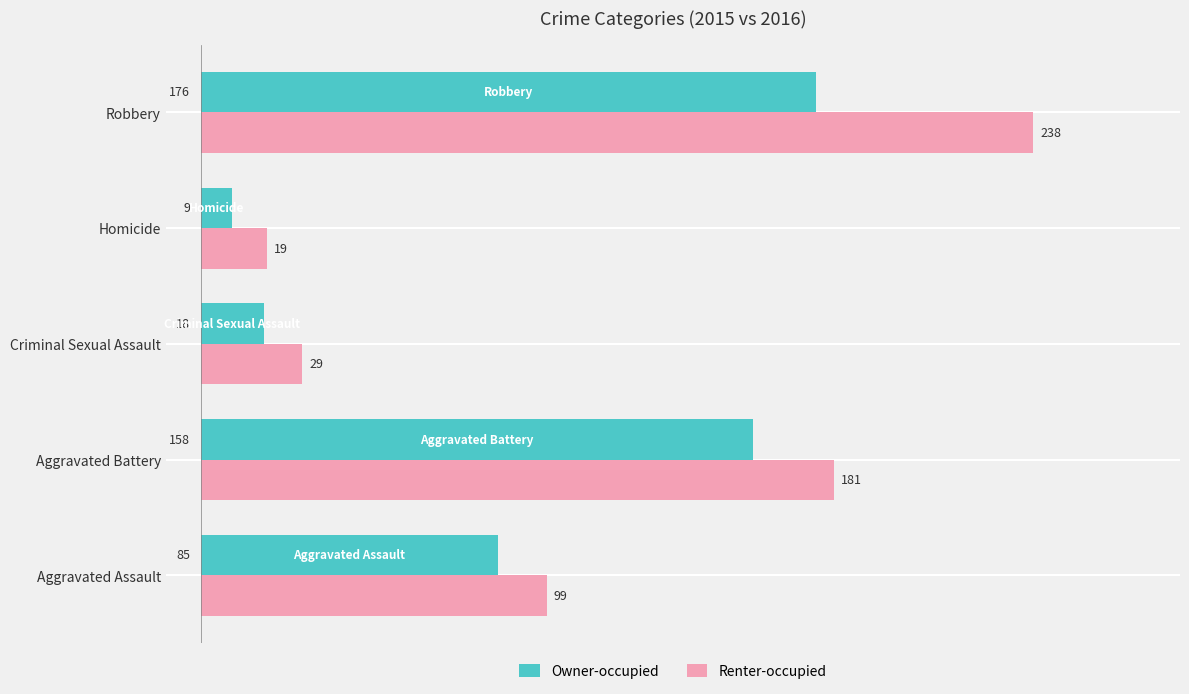

At which category is the sum across all series the highest?

Robbery